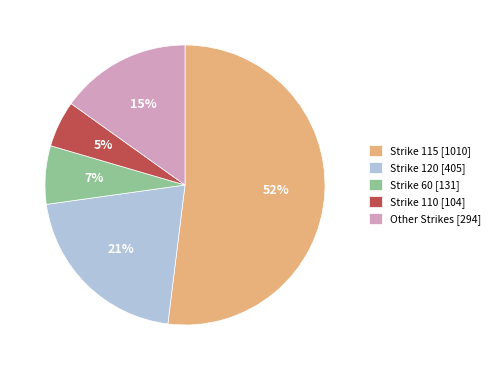

What is the majority slice?

Strike 115 [1010]